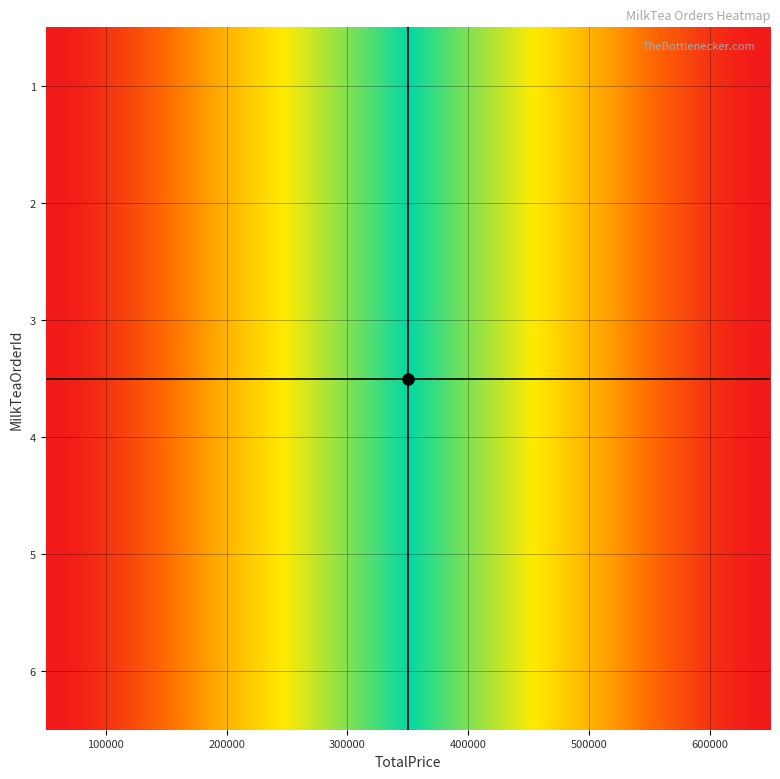

At which label does 2 reach its minimum?

1